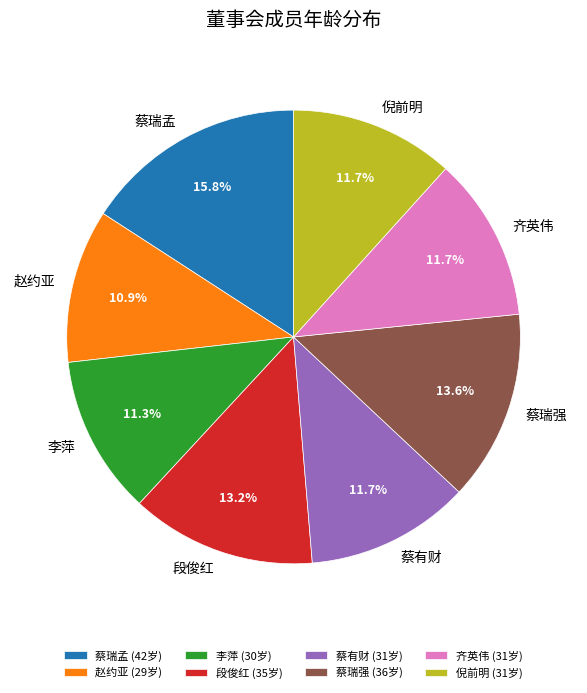

Is the sum of 李萍 (30岁) and 蔡有财 (31岁) greater than half?

No